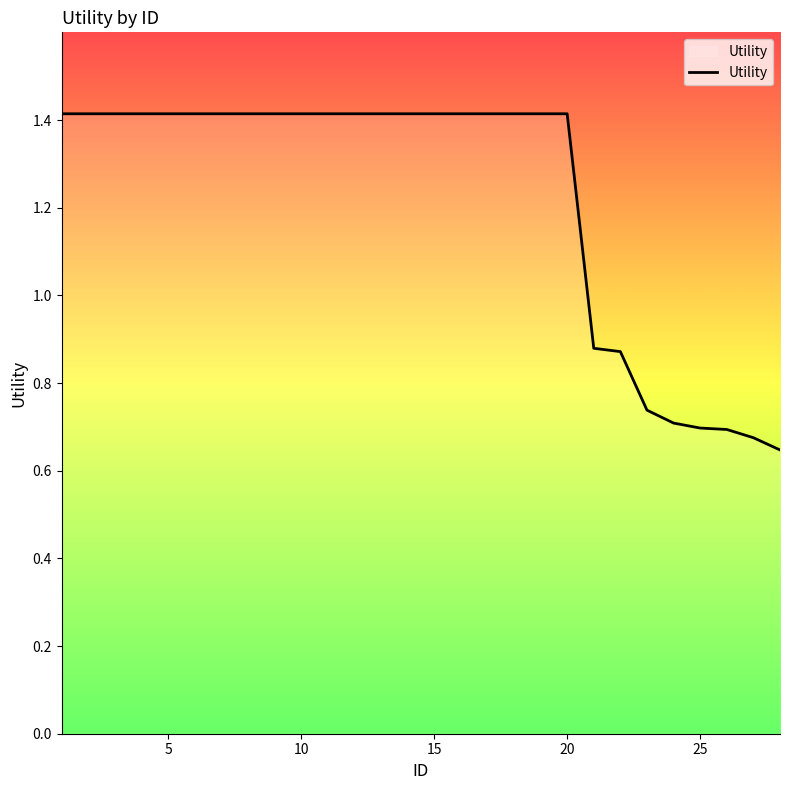

What is the greatest value displayed?

1.4